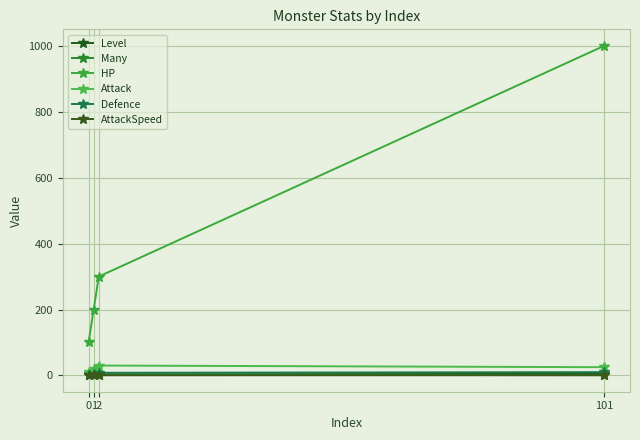

Which category has the highest value across all series?

101